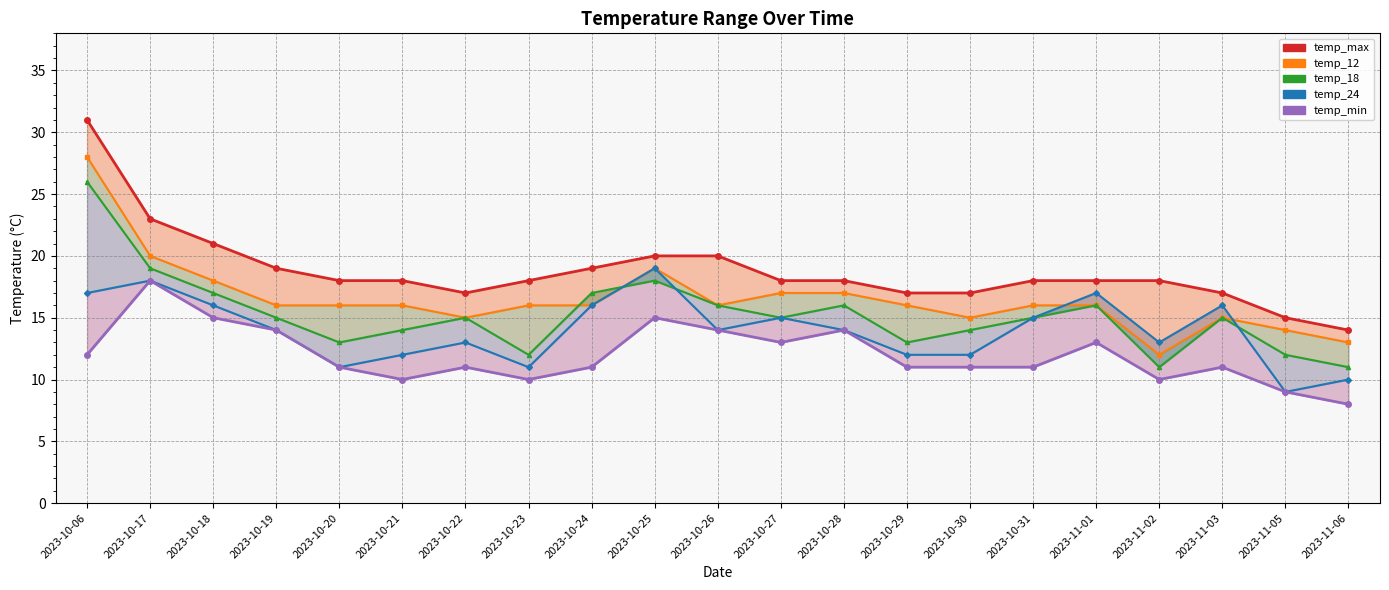

Reading right to left, extract all data points from this chart.

temp_max: 2023-11-06=14	2023-11-05=15	2023-11-03=17	2023-11-02=18	2023-11-01=18	2023-10-31=18	2023-10-30=17	2023-10-29=17	2023-10-28=18	2023-10-27=18	2023-10-26=20	2023-10-25=20	2023-10-24=19	2023-10-23=18	2023-10-22=17	2023-10-21=18	2023-10-20=18	2023-10-19=19	2023-10-18=21	2023-10-17=23	2023-10-06=31
temp_12: 2023-11-06=13	2023-11-05=14	2023-11-03=15	2023-11-02=12	2023-11-01=16	2023-10-31=16	2023-10-30=15	2023-10-29=16	2023-10-28=17	2023-10-27=17	2023-10-26=16	2023-10-25=19	2023-10-24=16	2023-10-23=16	2023-10-22=15	2023-10-21=16	2023-10-20=16	2023-10-19=16	2023-10-18=18	2023-10-17=20	2023-10-06=28
temp_18: 2023-11-06=11	2023-11-05=12	2023-11-03=15	2023-11-02=11	2023-11-01=16	2023-10-31=15	2023-10-30=14	2023-10-29=13	2023-10-28=16	2023-10-27=15	2023-10-26=16	2023-10-25=18	2023-10-24=17	2023-10-23=12	2023-10-22=15	2023-10-21=14	2023-10-20=13	2023-10-19=15	2023-10-18=17	2023-10-17=19	2023-10-06=26
temp_24: 2023-11-06=10	2023-11-05=9	2023-11-03=16	2023-11-02=13	2023-11-01=17	2023-10-31=15	2023-10-30=12	2023-10-29=12	2023-10-28=14	2023-10-27=15	2023-10-26=14	2023-10-25=19	2023-10-24=16	2023-10-23=11	2023-10-22=13	2023-10-21=12	2023-10-20=11	2023-10-19=14	2023-10-18=16	2023-10-17=18	2023-10-06=17
temp_min: 2023-11-06=8	2023-11-05=9	2023-11-03=11	2023-11-02=10	2023-11-01=13	2023-10-31=11	2023-10-30=11	2023-10-29=11	2023-10-28=14	2023-10-27=13	2023-10-26=14	2023-10-25=15	2023-10-24=11	2023-10-23=10	2023-10-22=11	2023-10-21=10	2023-10-20=11	2023-10-19=14	2023-10-18=15	2023-10-17=18	2023-10-06=12